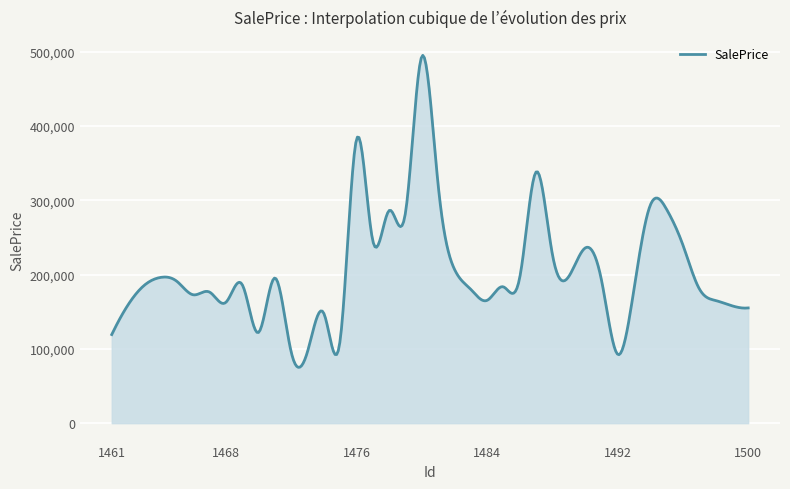

What is the maximum value shown in the chart?

494899.1